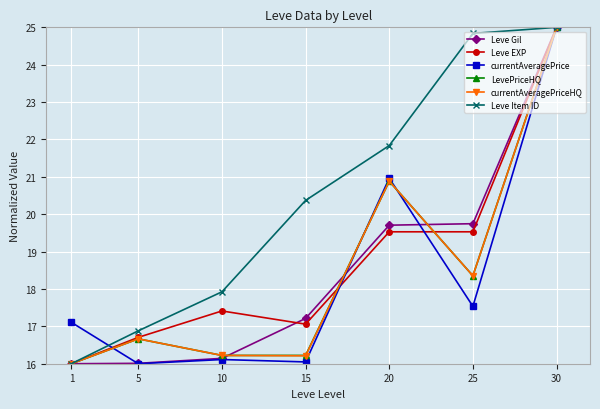

Where does the Leve Item ID series first go above 20?

15